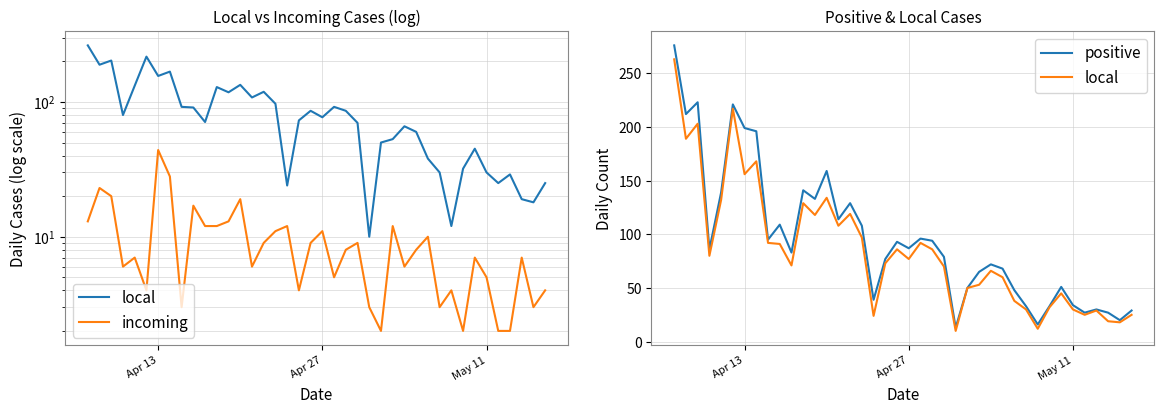

Reading right to left, what are all the values shown in this chart?

local: 25	18	19	29	25	30	45	32	12	30	38	60	66	53	50	10	70	86	92	77	86	73	24	97	119	108	134	118	129	71	91	92	168	156	217	132	80	203	189	263
incoming: 4	3	7	2	2	5	7	2	4	3	10	8	6	12	2	3	9	8	5	11	9	4	12	11	9	6	19	13	12	12	17	3	28	44	4	7	6	20	23	13
positive: 29	20	27	30	27	34	51	33	16	33	48	68	72	65	50	13	79	94	96	87	93	77	39	108	129	114	159	133	141	83	109	95	196	199	221	139	86	223	212	276